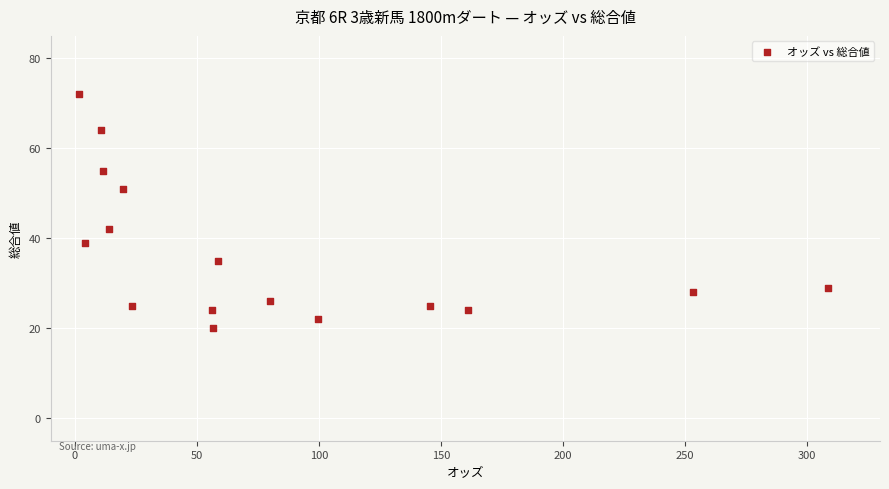

What is the range of Y values (max minus min)?

52